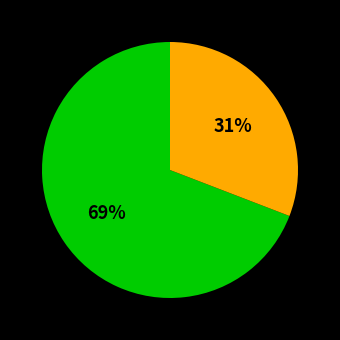

How many segments does this pie chart have?

2